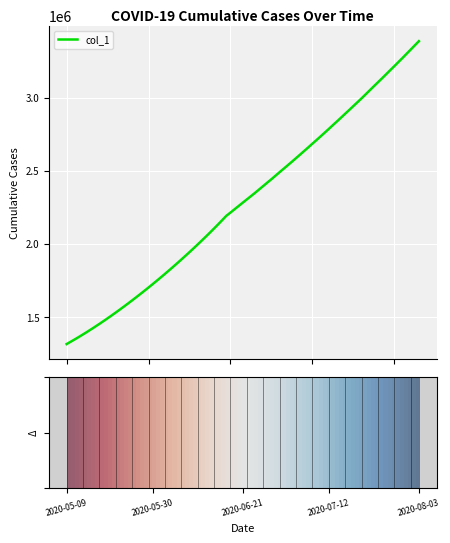

What is the difference between the maximum and minimum values?

2070778.4